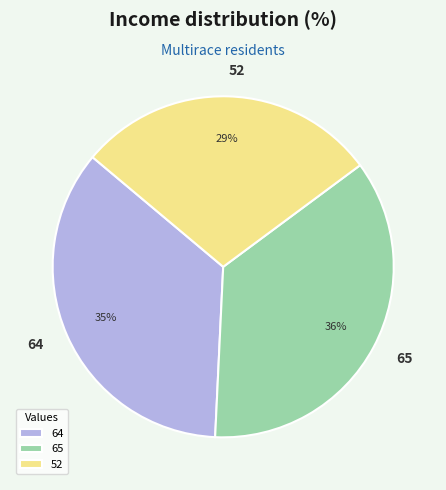

How many segments does this pie chart have?

3